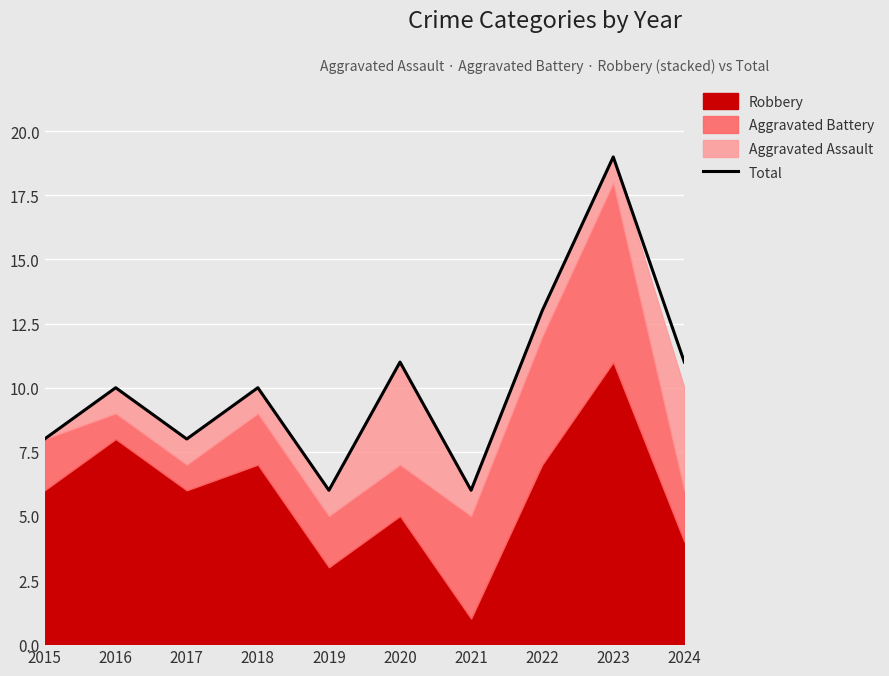

List the labels in order of value, smallest first.

2019, 2021, 2015, 2017, 2016, 2018, 2020, 2024, 2022, 2023